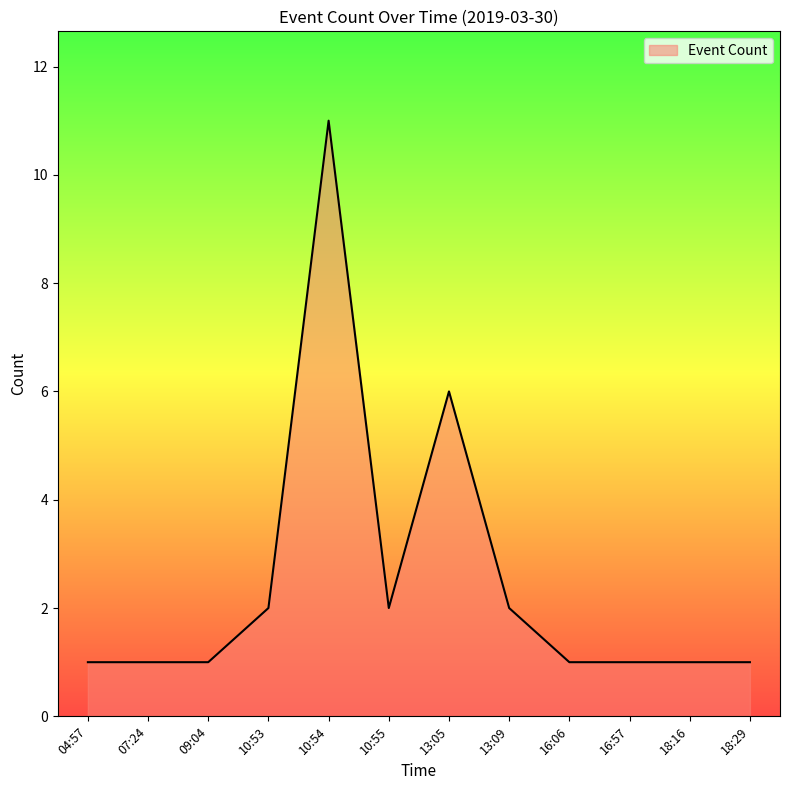

True or false: the data shows 1 at 07:24.

True